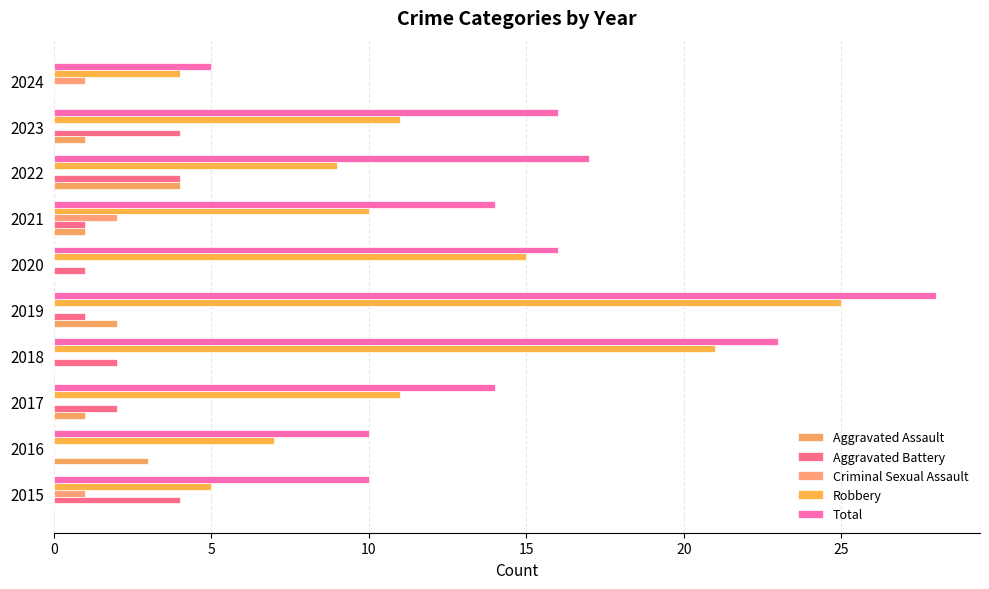

How many series are shown in this chart?

5